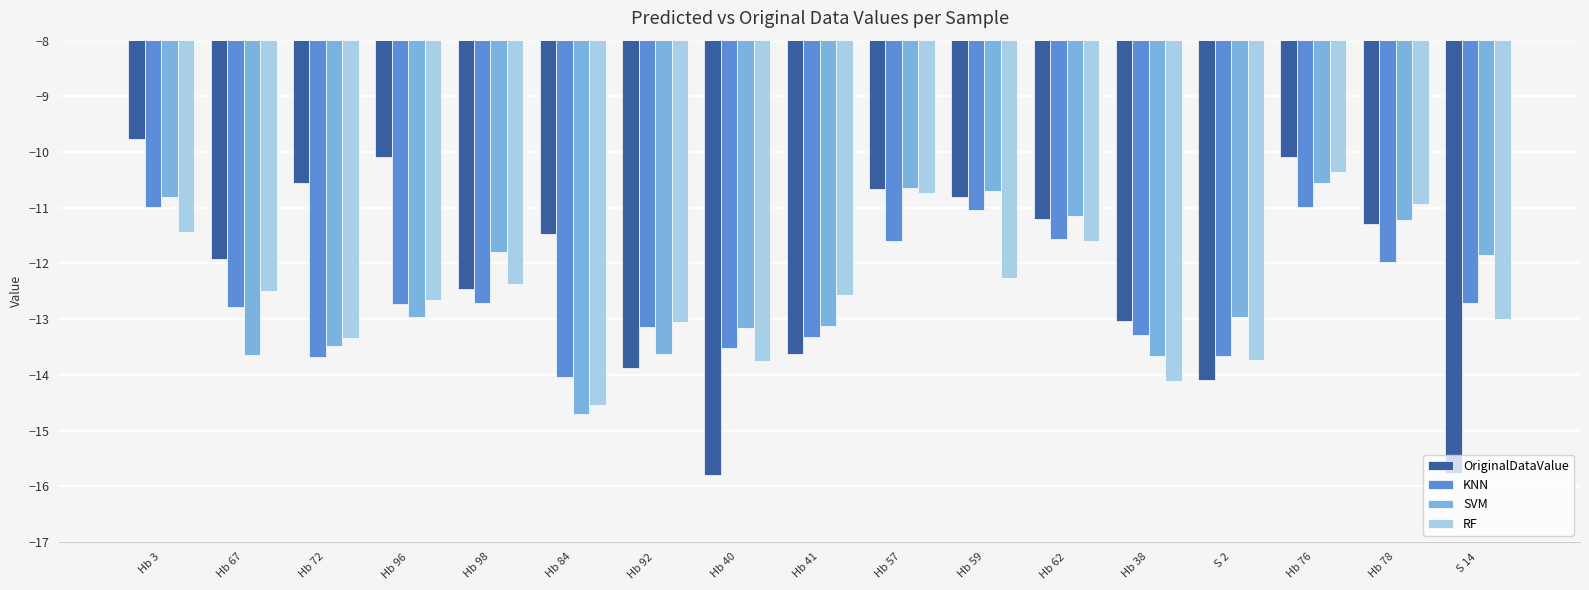

How many bars are there in total?

68